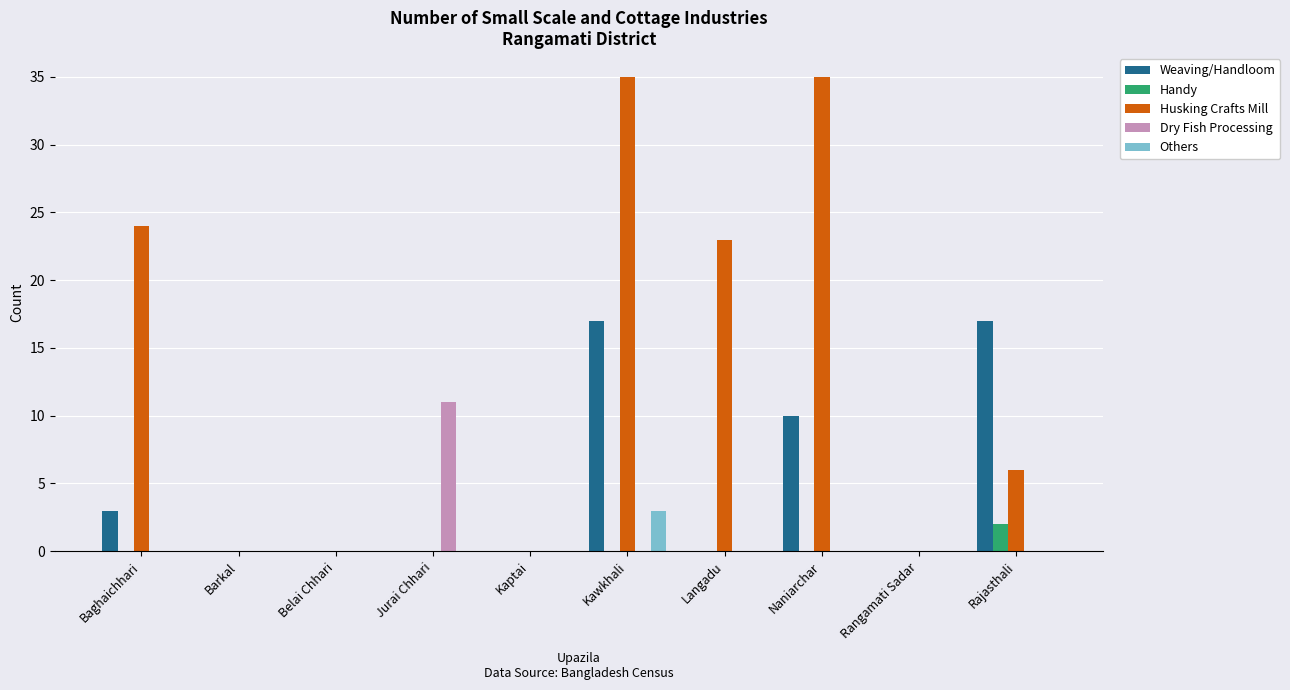

What is the sum of the Weaving/Handloom values at Baghaichhari and Rajasthali?

20